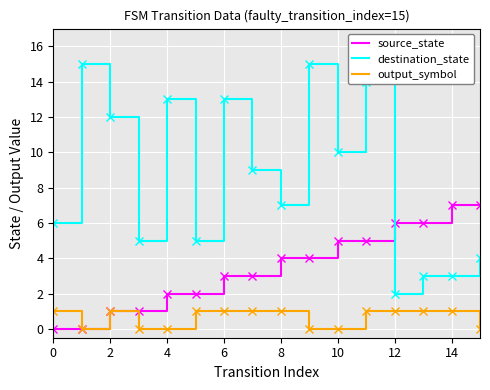

List the series in order of their peak value, highest first.

destination_state, source_state, output_symbol